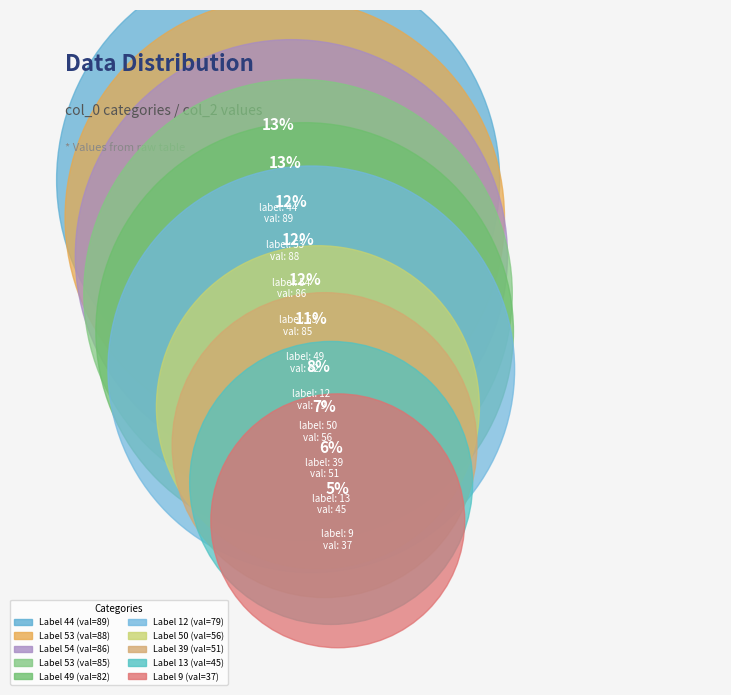

What is the largest slice in the pie chart?

44